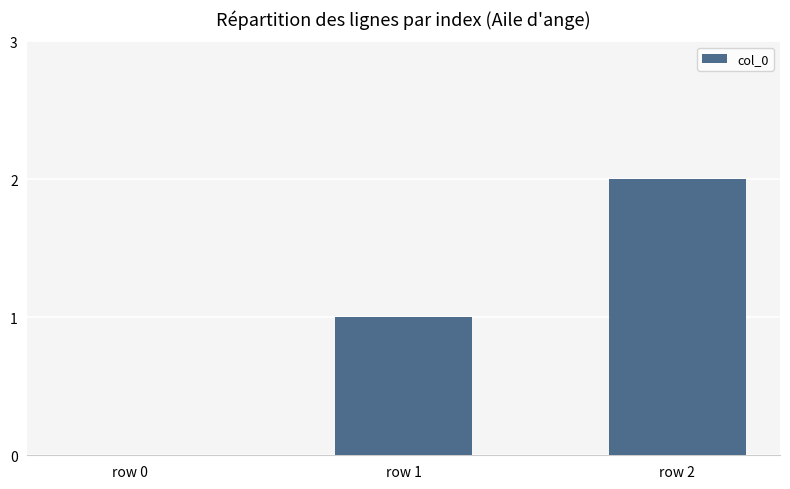

Reading left to right, what are all the values shown in this chart?

0	1	2